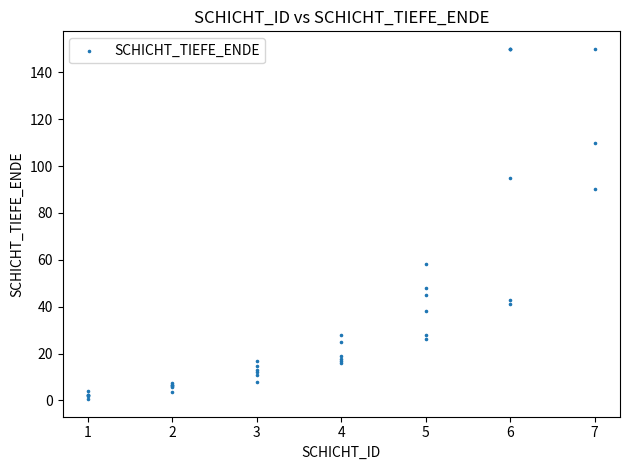

What Y value in the scatter plot is closest to 75?

90.0